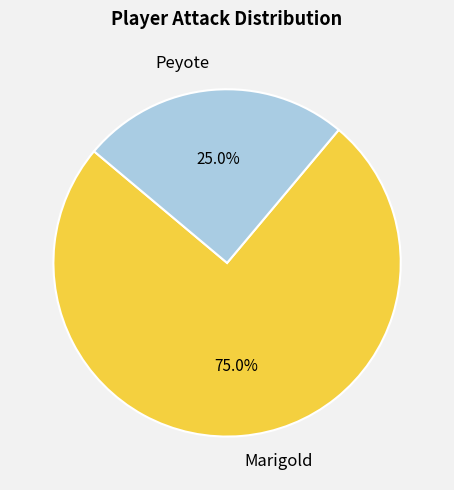

Which category accounts for the majority?

Marigold